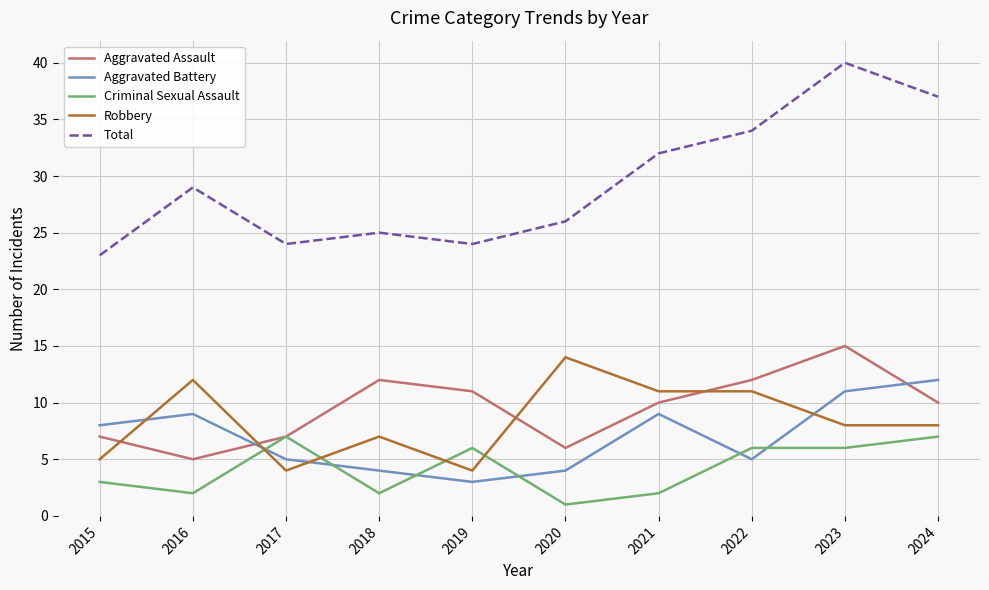

True or false: Robbery has a value of 4 at 2017.

True